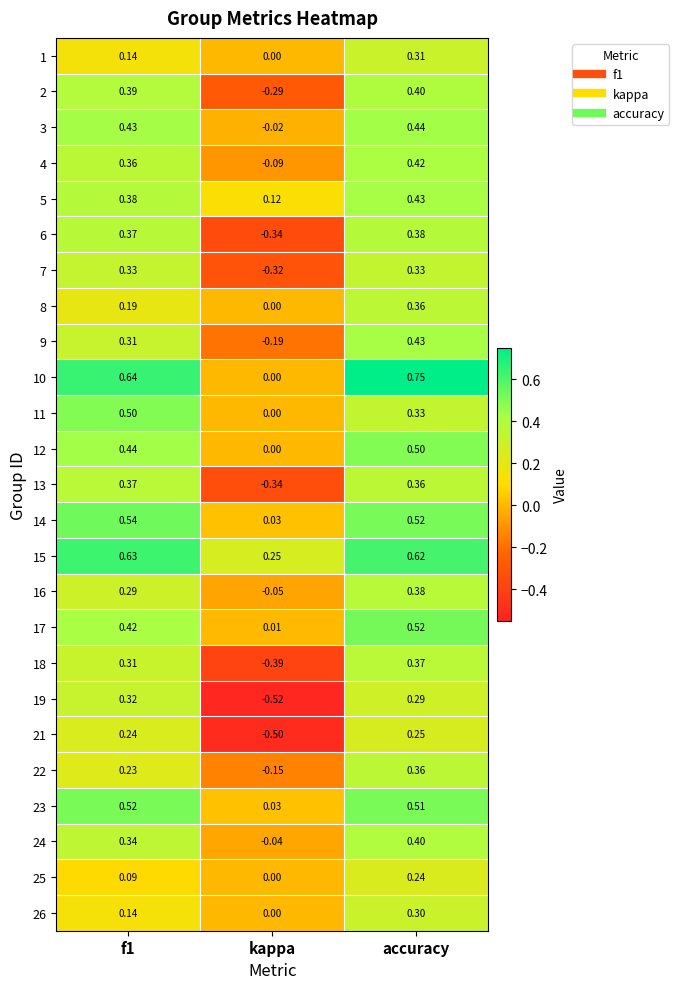

At which label does 8 reach its minimum?

kappa